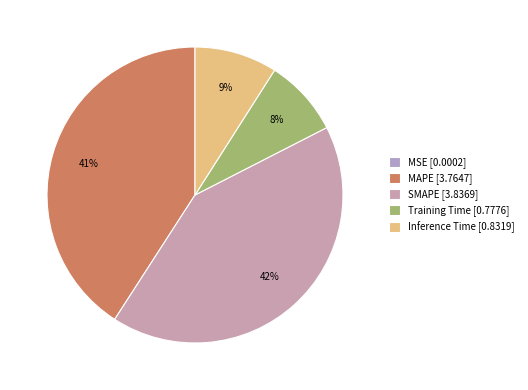

Is the sum of MSE and Training Time greater than half?

No